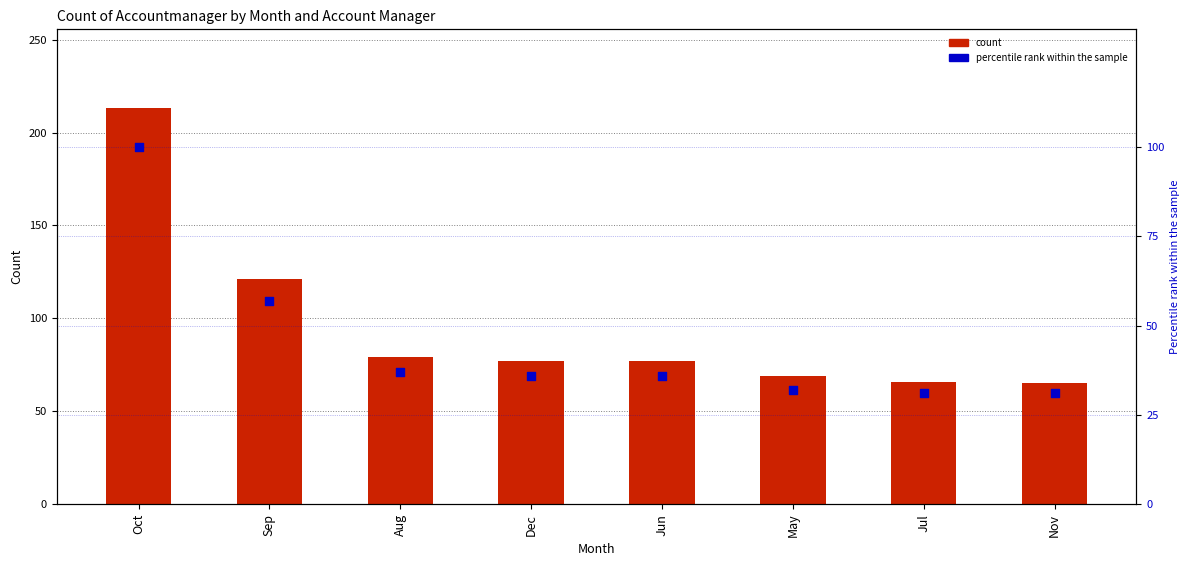

Which series reaches the maximum Y coordinate?

Count of Accountmanager